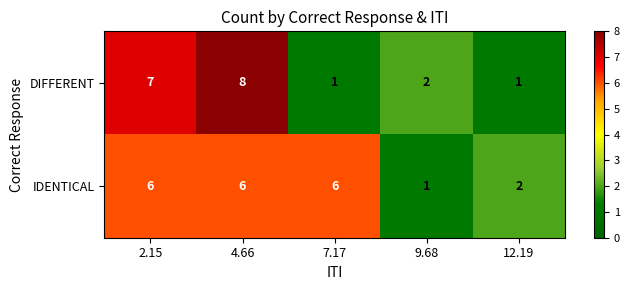

How many values in the IDENTICAL series are below 6?

2